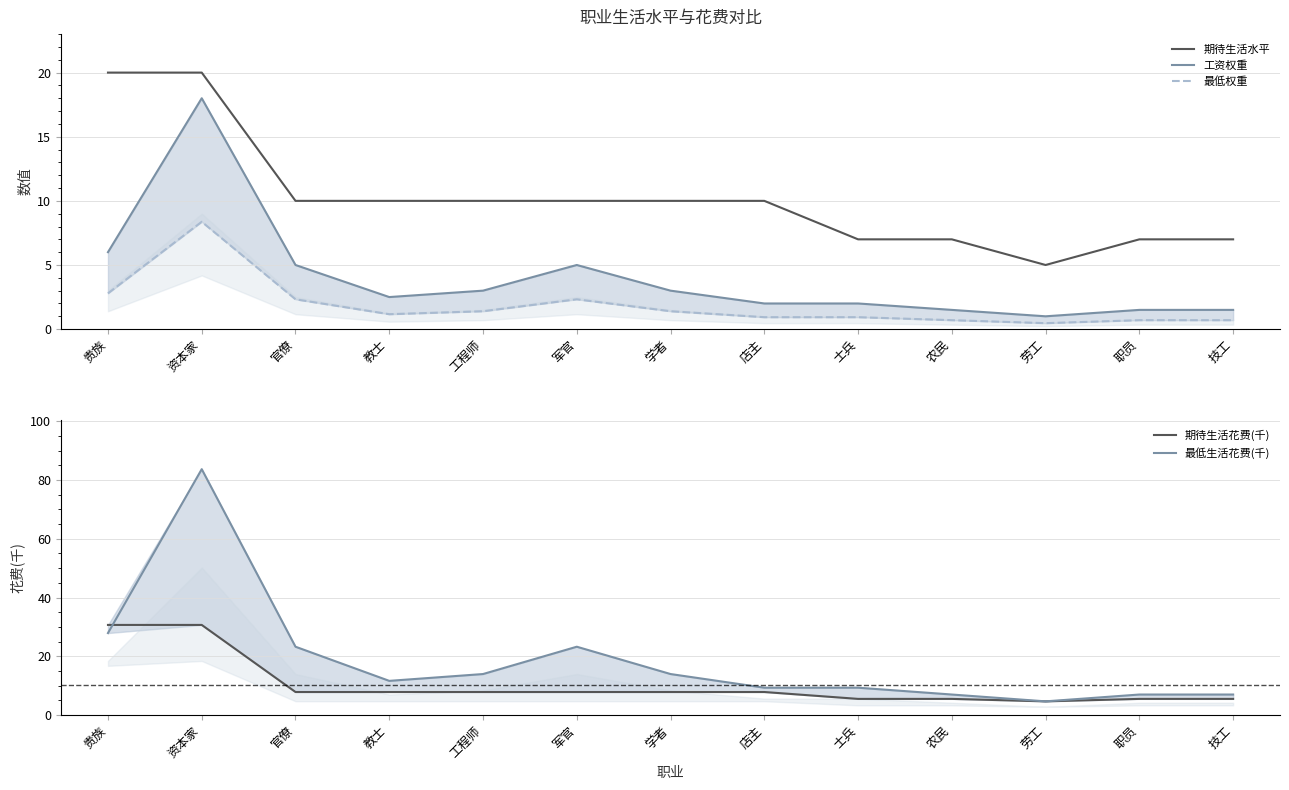

The 期待生活水平 series shows 11.8 at 资本家. True or false?

False